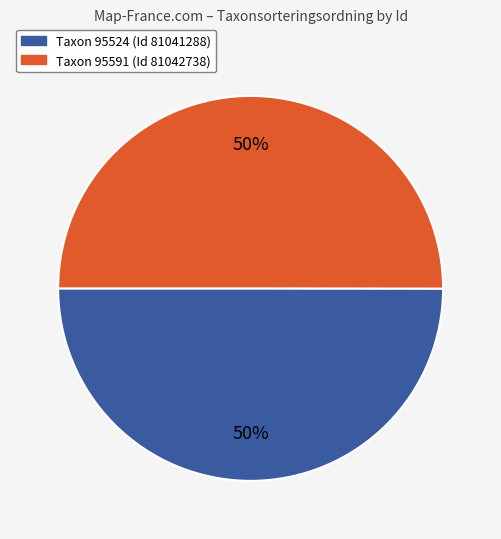

Is it true that Taxon 95524 (Id 81041288) is 50% of the pie?

True